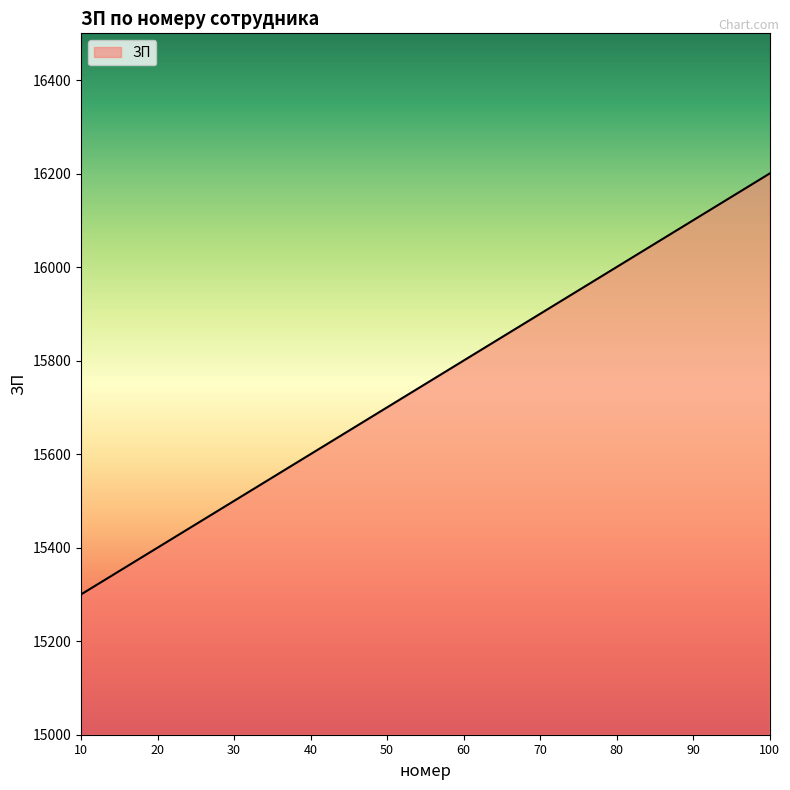

What is the maximum value shown in the chart?

16200